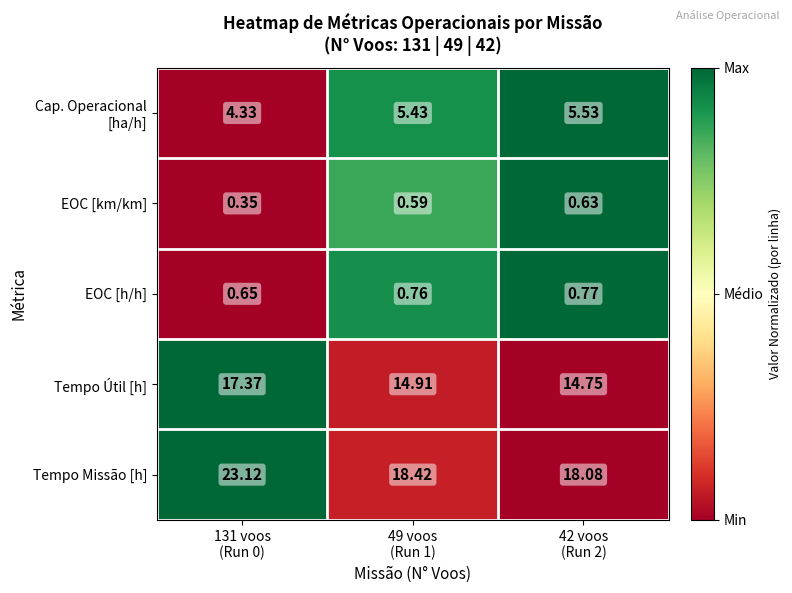

At how many categories does at least one series exceed 0?

3